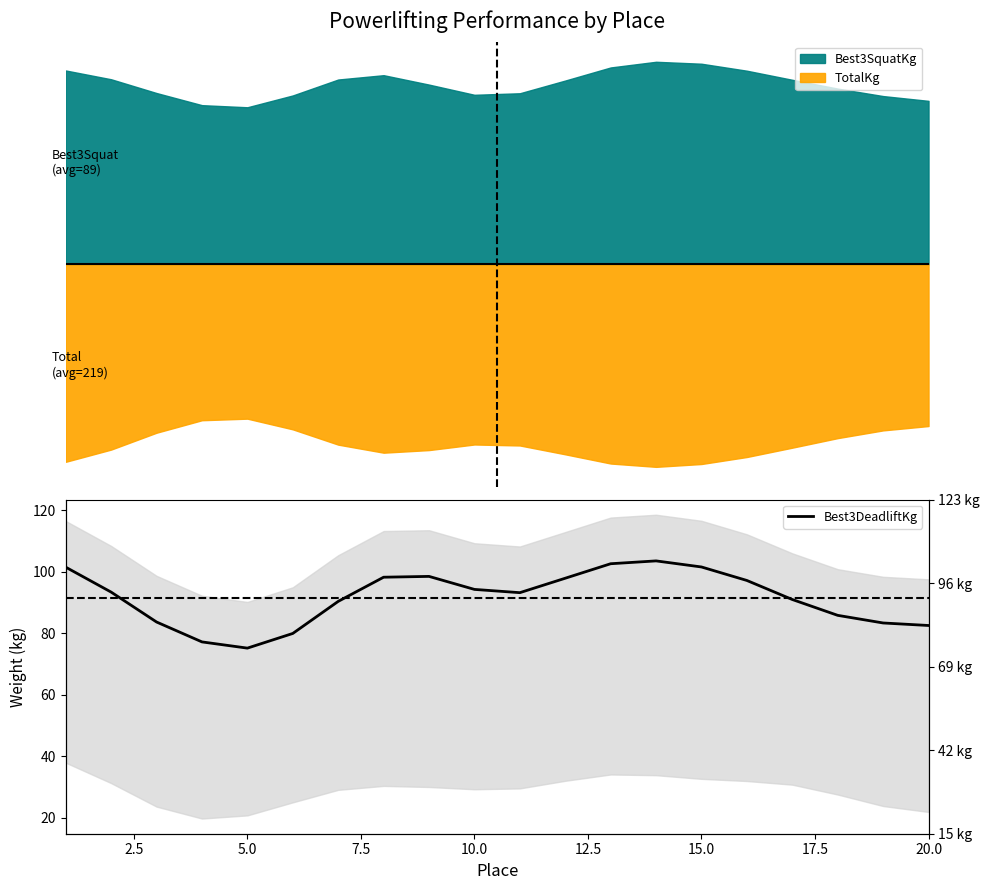

What is the change in value from 15.0 to 20.0?

-19.0